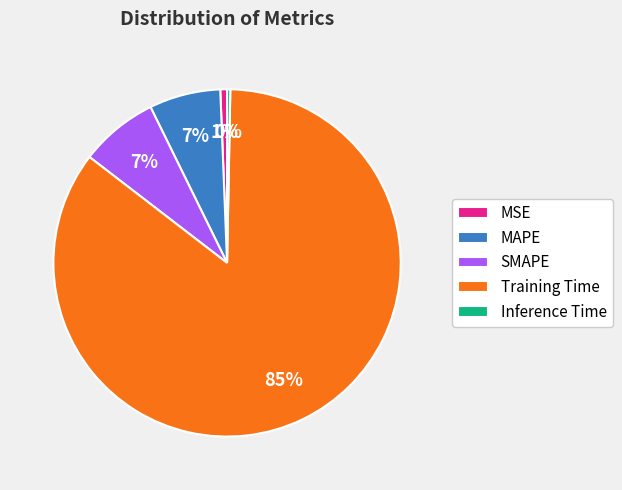

True or false: MSE accounts for 11% of the total.

False